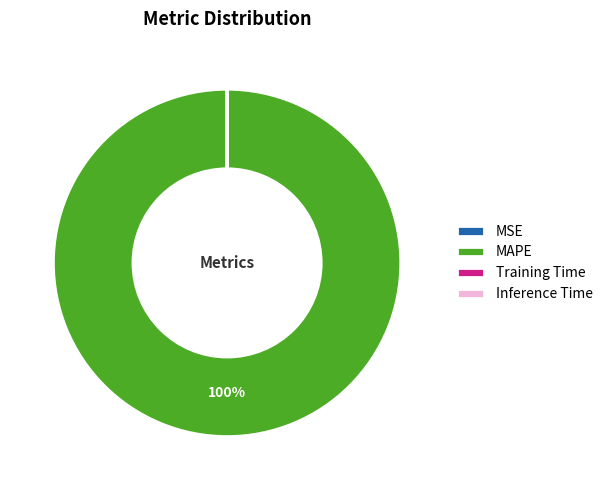

Which slice represents more than half of the pie?

MAPE